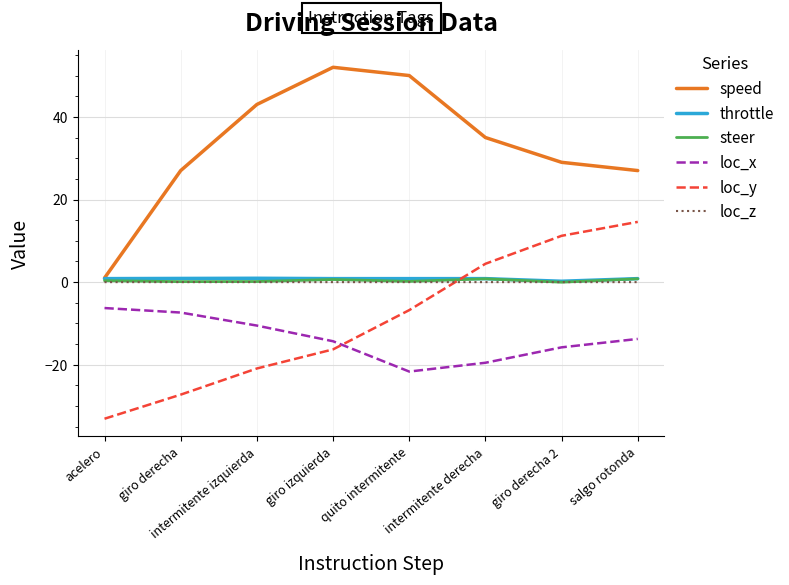

True or false: loc_x has a value of -7.5 at intermitente derecha.

False